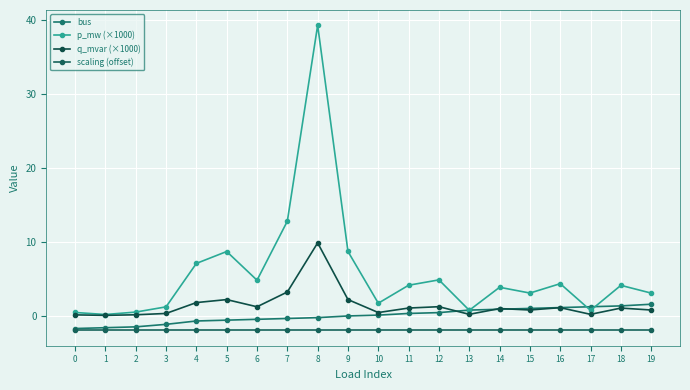

The value of p_mw (×1000) at 15 is 3.1. True or false?

True